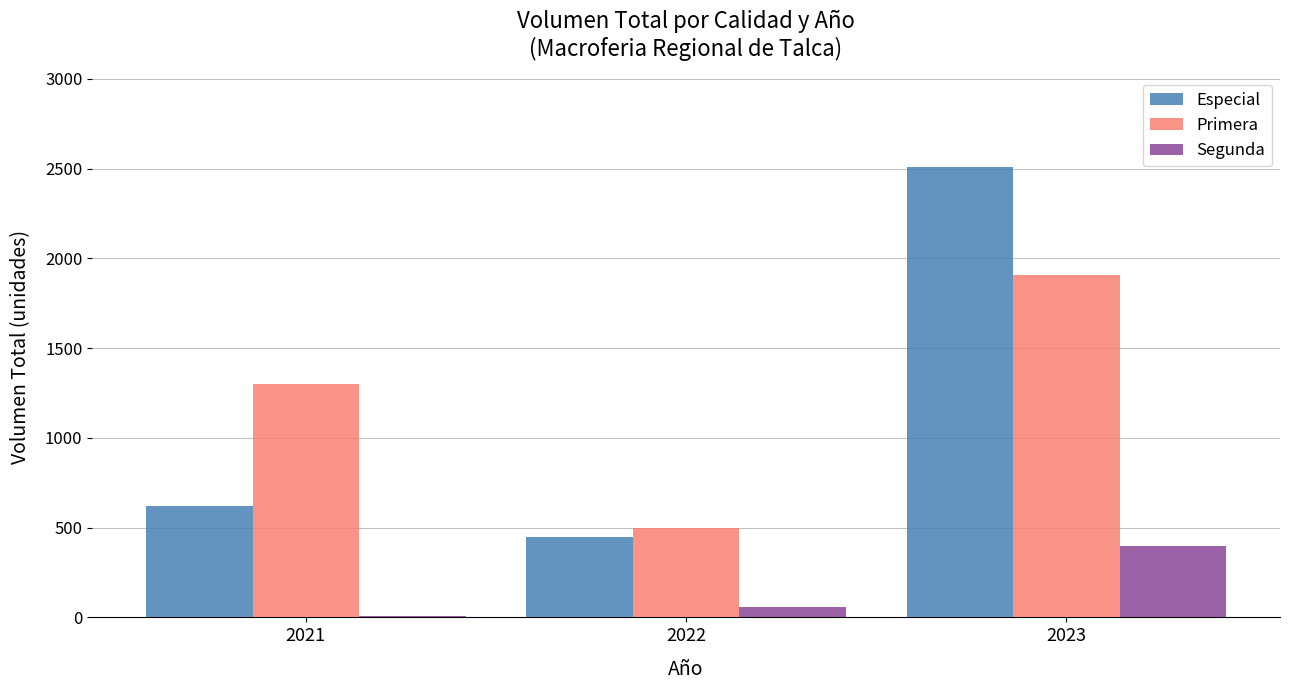

Is it true that Primera equals 1300 at 2021?

True